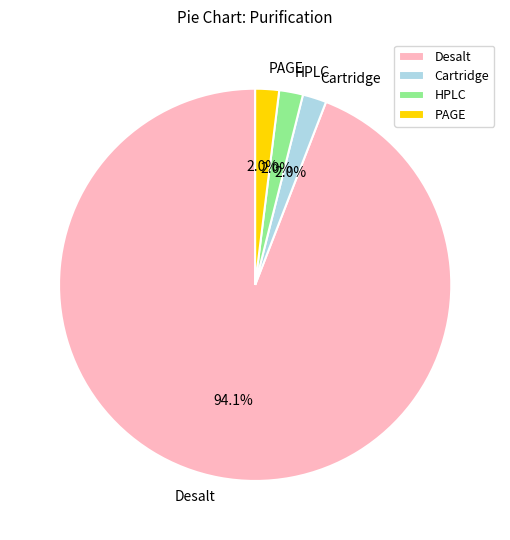

The PAGE slice represents 8% of the pie. True or false?

False